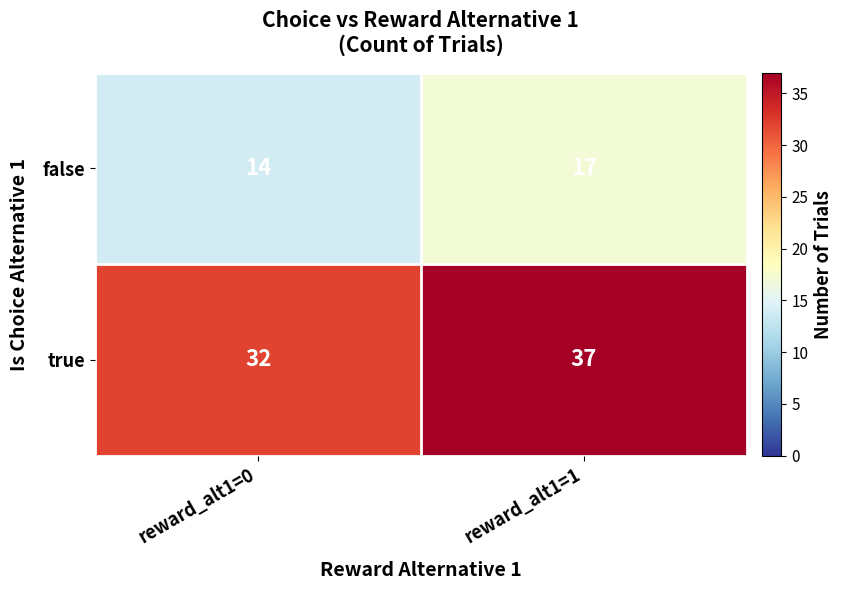

The false series shows 17 at reward_alt1=1. True or false?

True